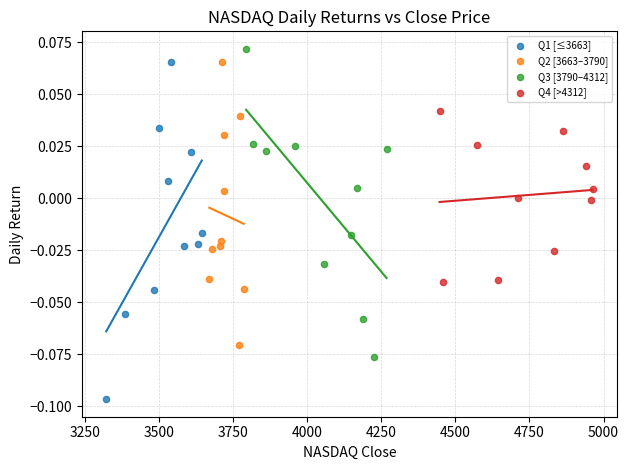

What are all the series names shown in the legend?

Q1 [≤3663], Q2 [3663–3790], Q3 [3790–4312], Q4 [>4312]